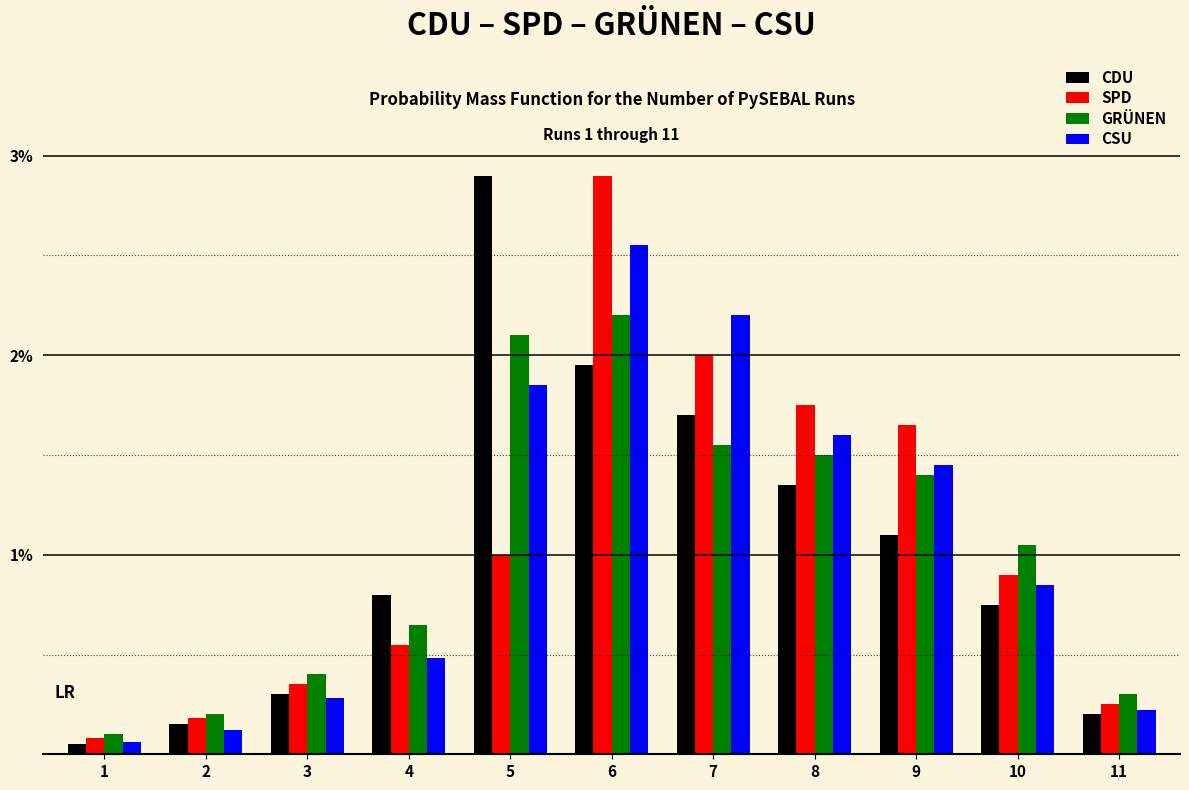

At 7, list the series in order from smallest to largest.

GRÜNEN, CDU, SPD, CSU